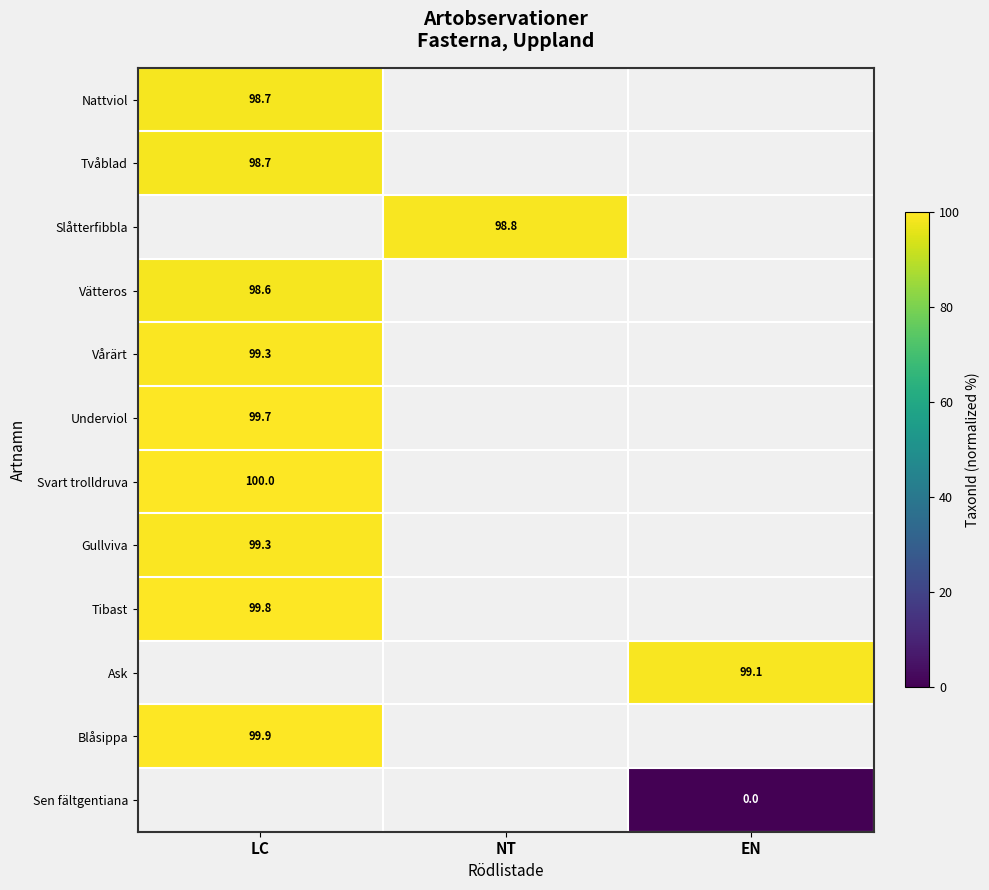

Is the value of Sen fältgentiana at EN greater than the value of Slåtterfibbla at NT?

No